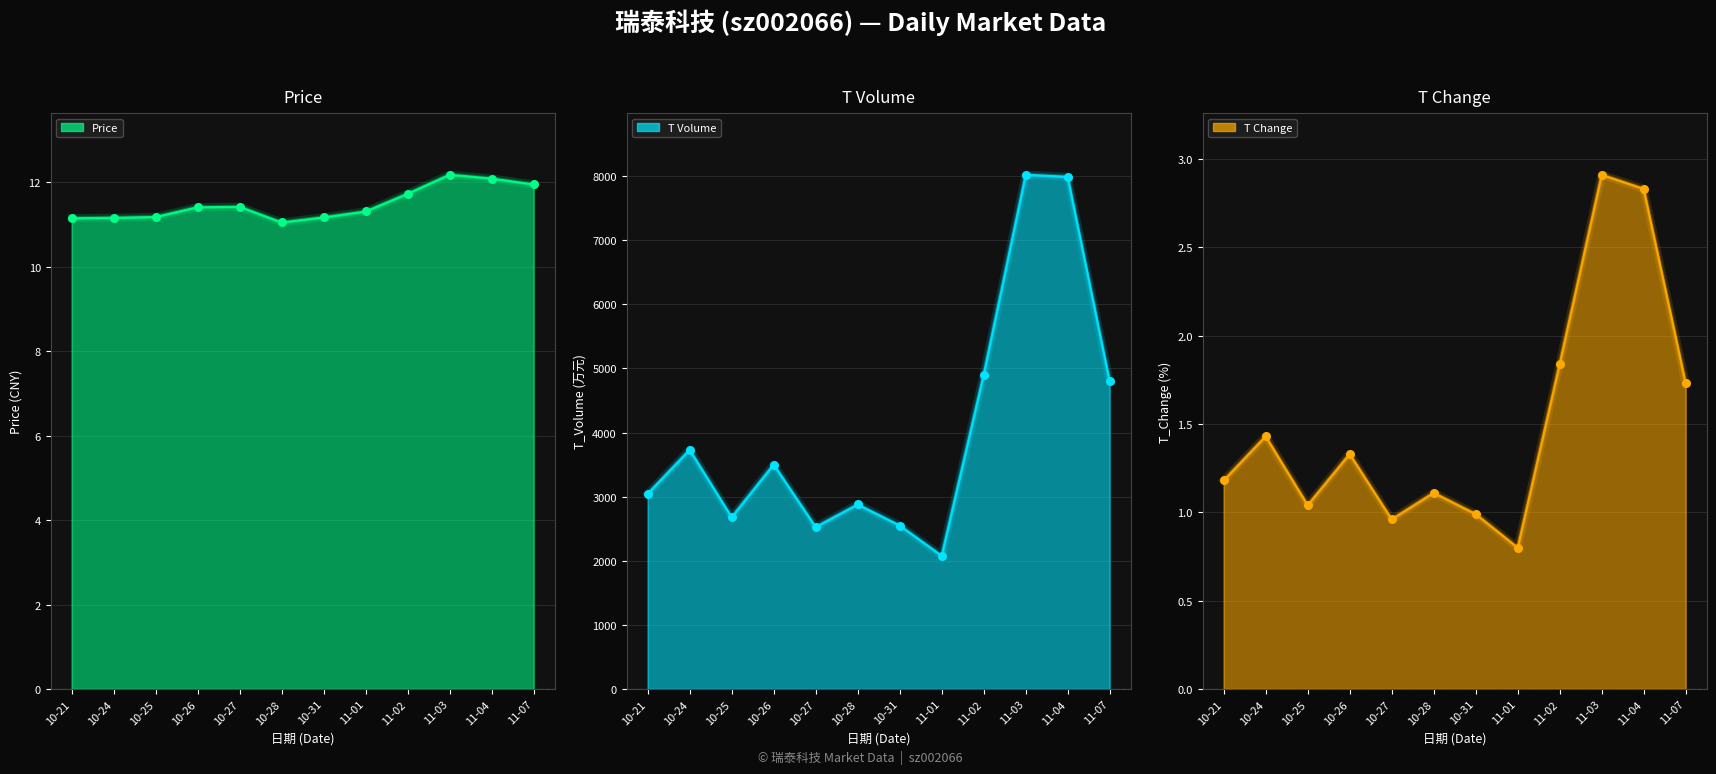

Which series contains the highest Y value?

t_volume